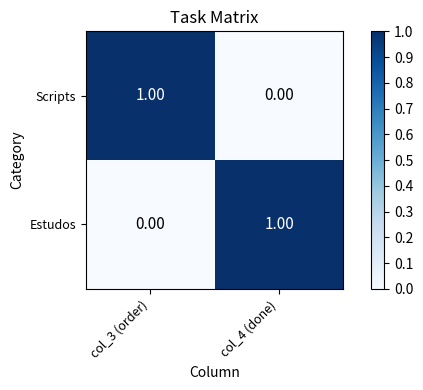

Rank the series at col_4 (done) from highest to lowest value.

Estudos, Scripts